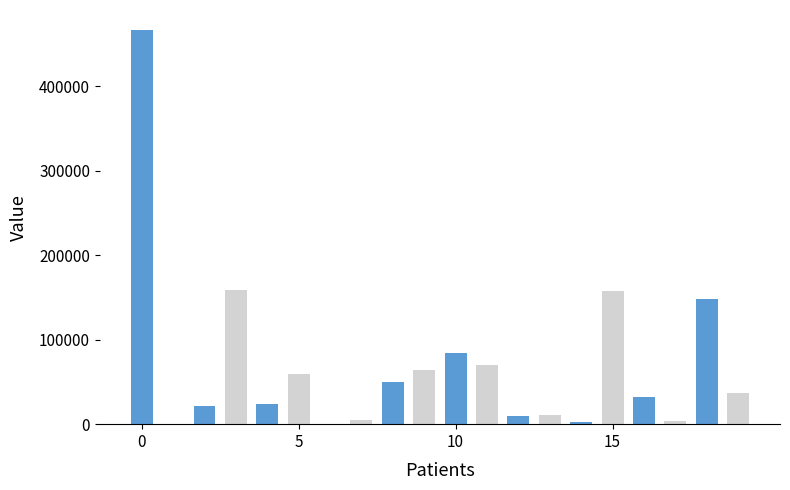

Reading left to right, extract all data points from this chart.

xiepanda=466597	vash-58=256	yannf=21683	mandelbrot-11=158660	nashlew=23647	ben-hu-90=59854	menshangman=367	churry-15=5138	smart-chic=50065	tokenhu=63793	ruan-qi-61=84654	wang-hao-54-71=69772	bai-lu-cang-mang=9266	ruikitty=11277	23563457345=2228	qin.chao=157870	wang-shu-8-34=31719	wu-wen-jiao-18=4002	hu-er-da-lian=148176	xie-wei-wen=36793